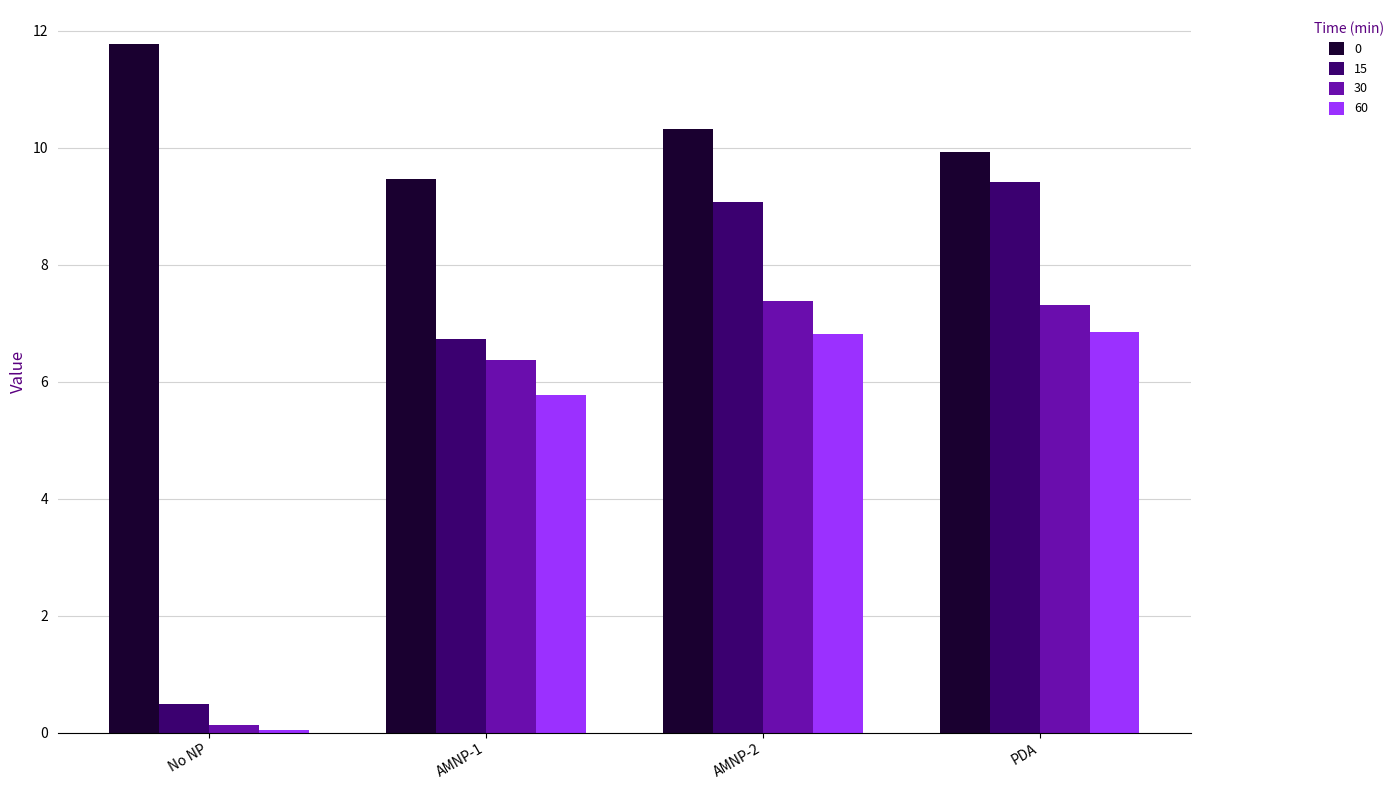

What is the highest value of the 60 series?

6.9